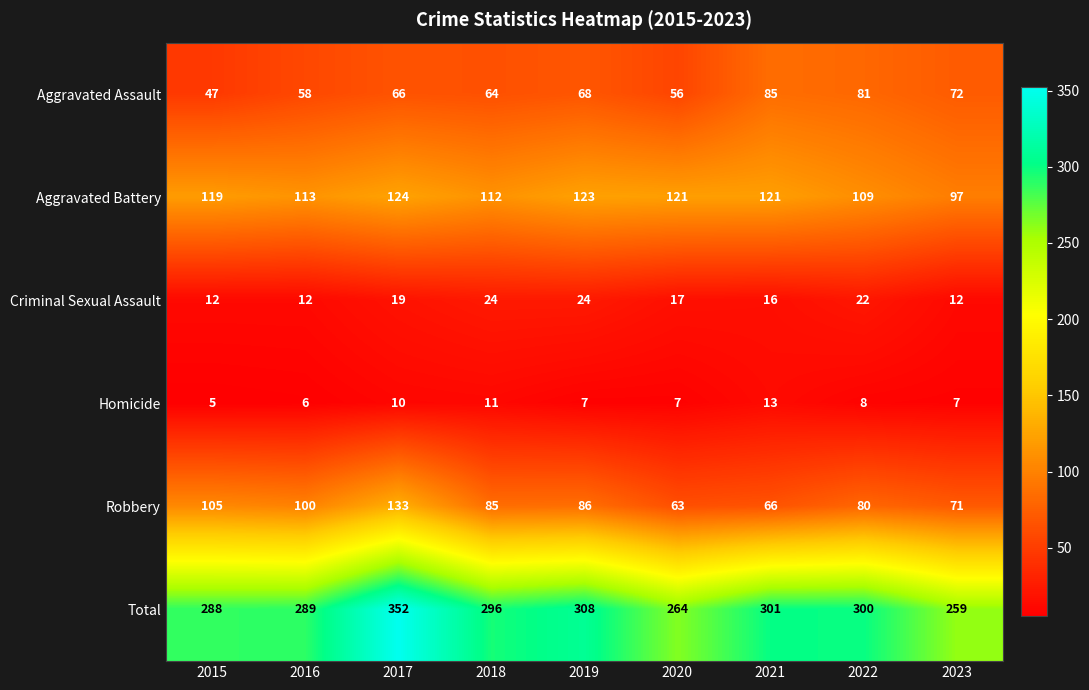

At how many categories does at least one series exceed 304?

2